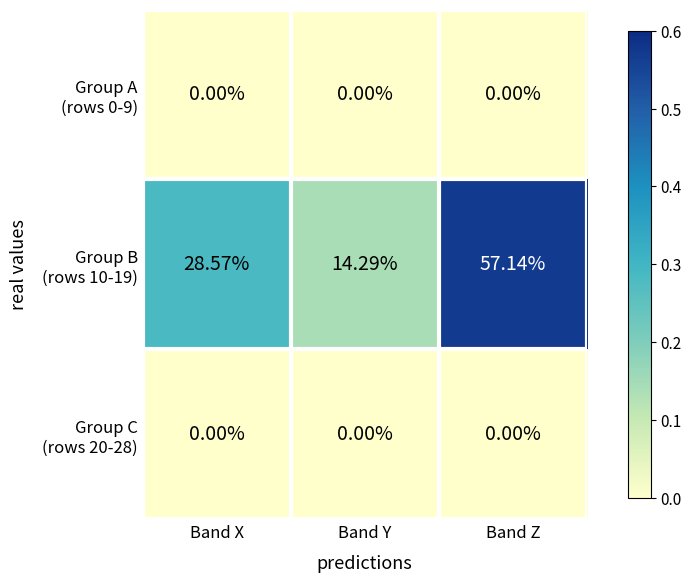

At which category is the sum across all series the highest?

Band Z